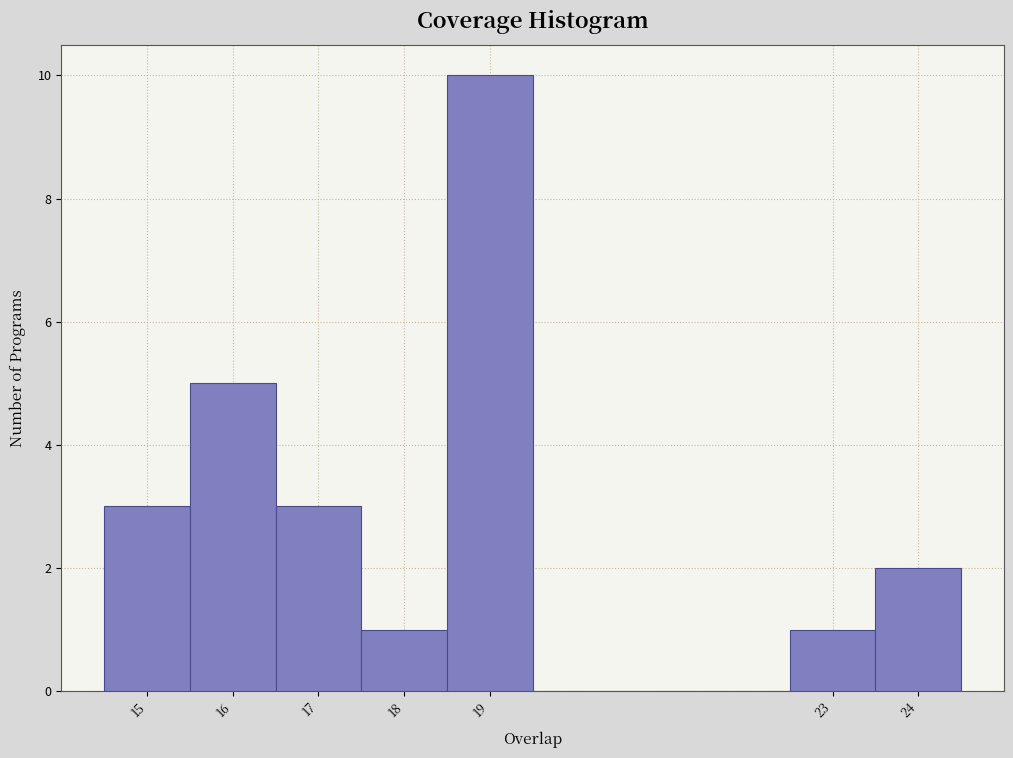

Reading left to right, transcribe this chart: for each bar, give the range it covers on the x-axis and its height. The values are not printed on the chart, so give them approximately, as read against the axis.

14.5 to 15.5: 3
15.5 to 16.5: 5
16.5 to 17.5: 3
17.5 to 18.5: 1
18.5 to 19.5: 10
19.5 to 20.5: 0
20.5 to 21.5: 0
21.5 to 22.5: 0
22.5 to 23.5: 1
23.5 to 24.5: 2